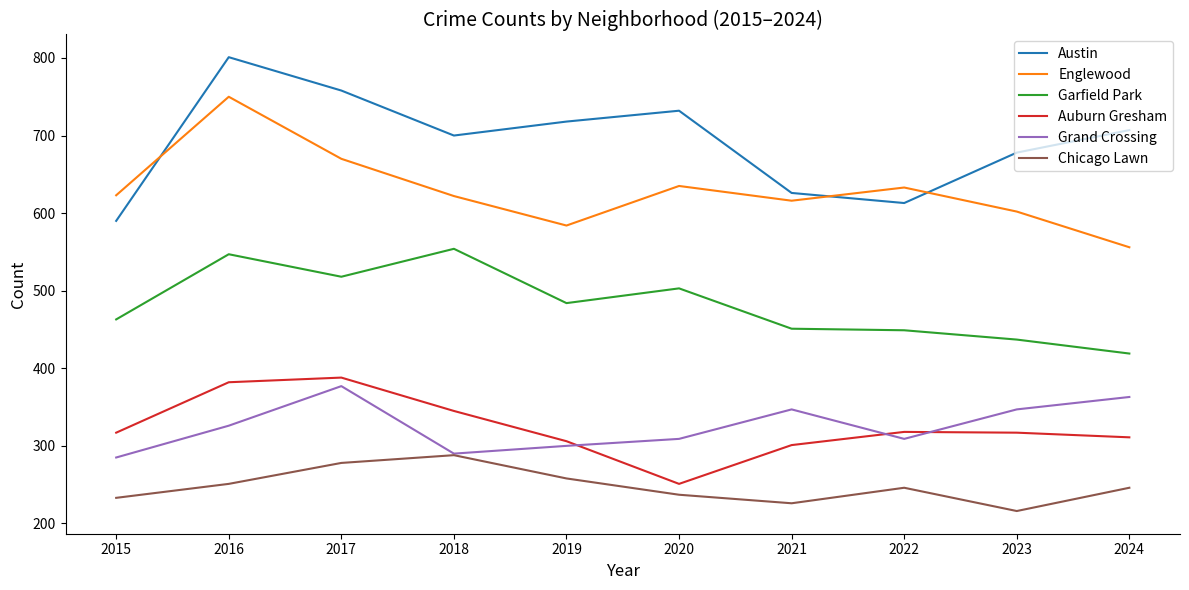

Which series has the largest total across all categories?

Austin